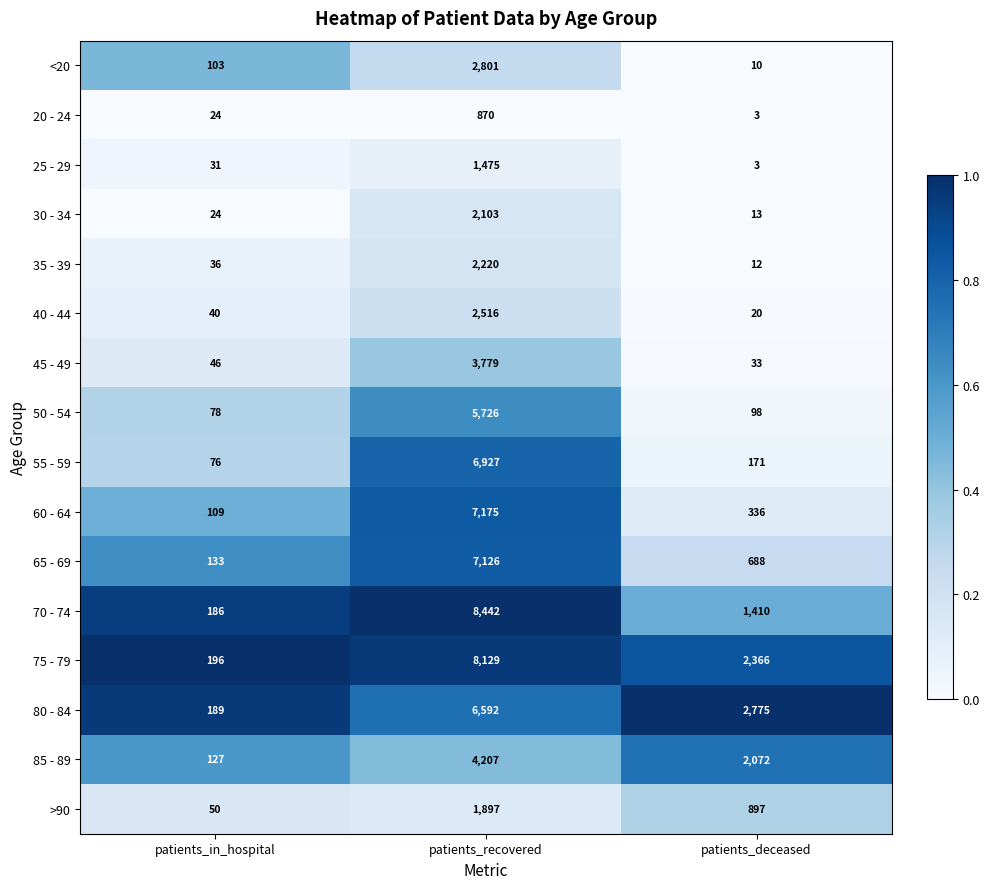

Which series changed the most between patients_recovered and patients_deceased?

70 - 74